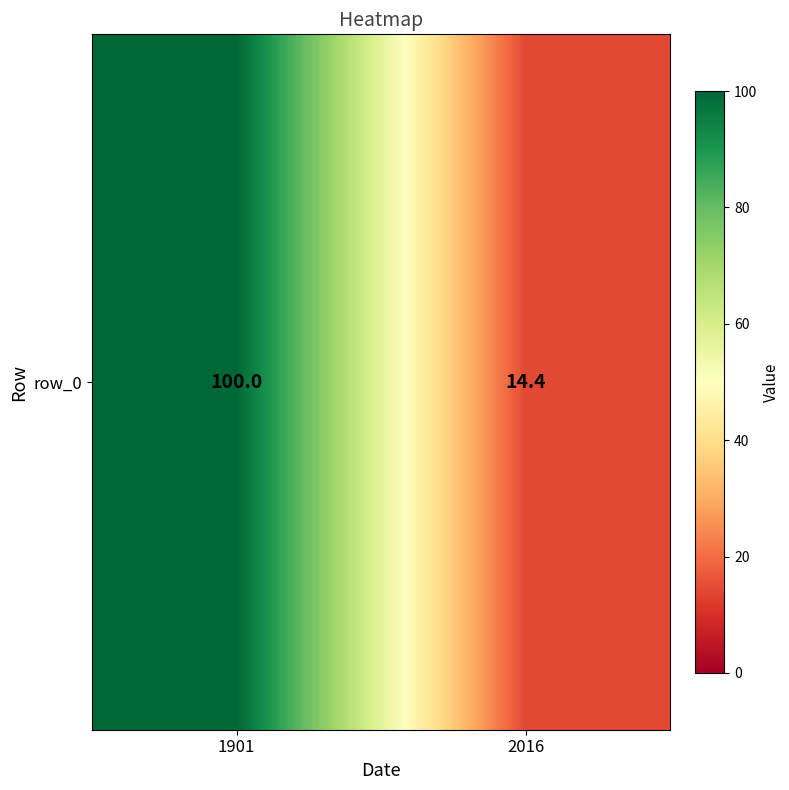

Which category has the highest value across all series?

1901